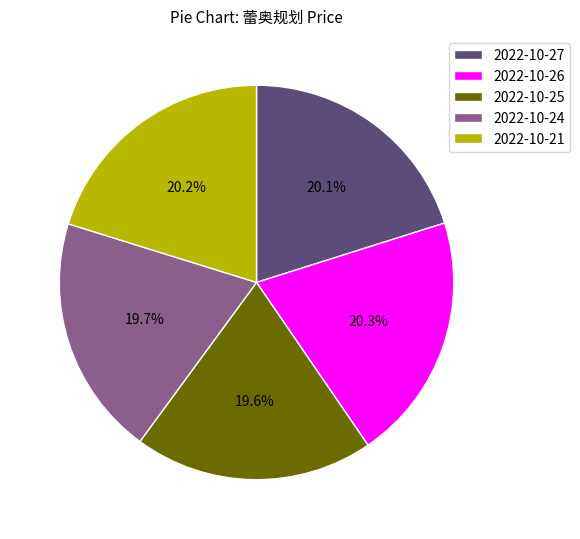

Is 2022-10-25 the majority of the pie?

No